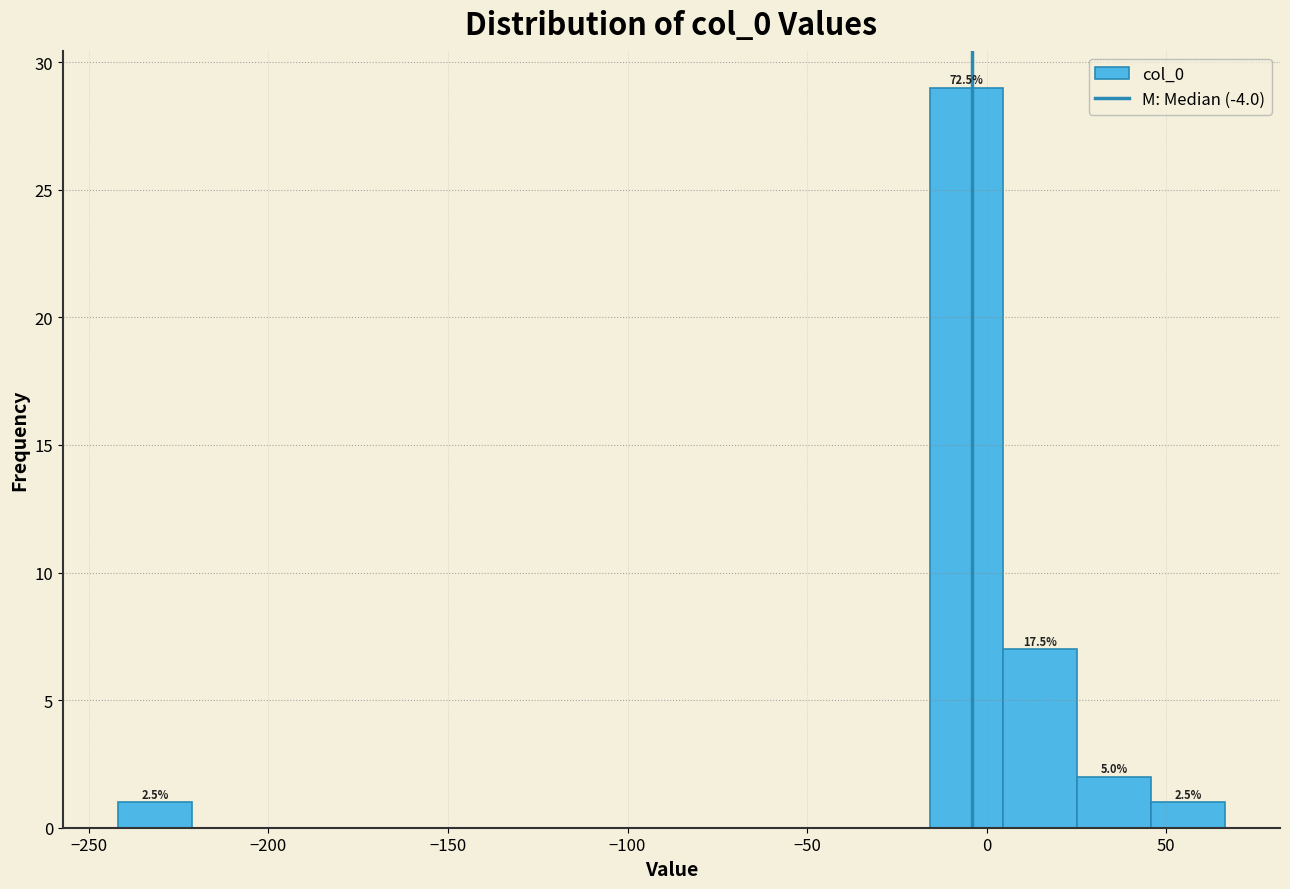

Which range on the x-axis has the tallest bar?

-15 to 5